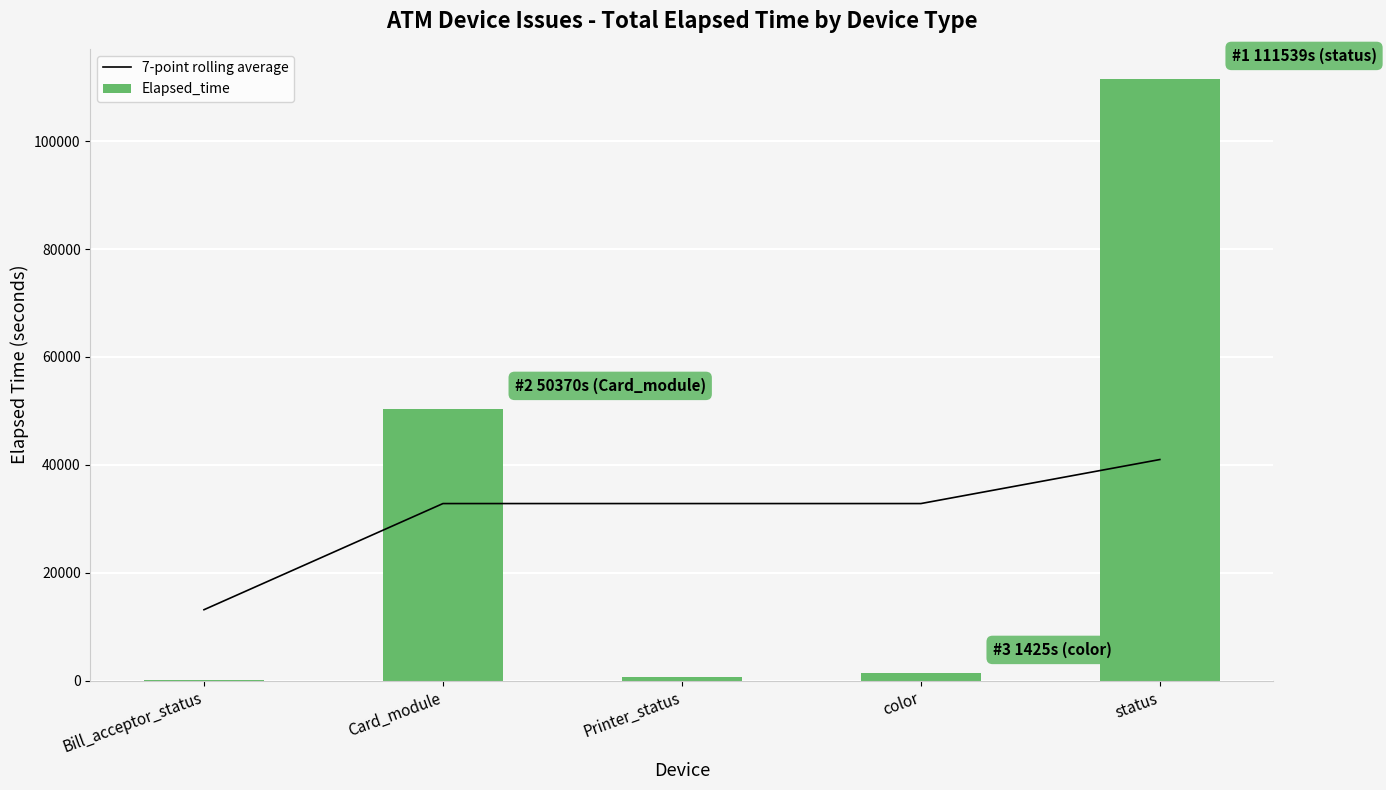

Reading left to right, extract all data points from this chart.

7-point rolling average: 13139.8	32819.6	32819.6	32819.6	40979.8
Elapsed_time: 179.0	50370.0	585.0	1425.0	111539.0